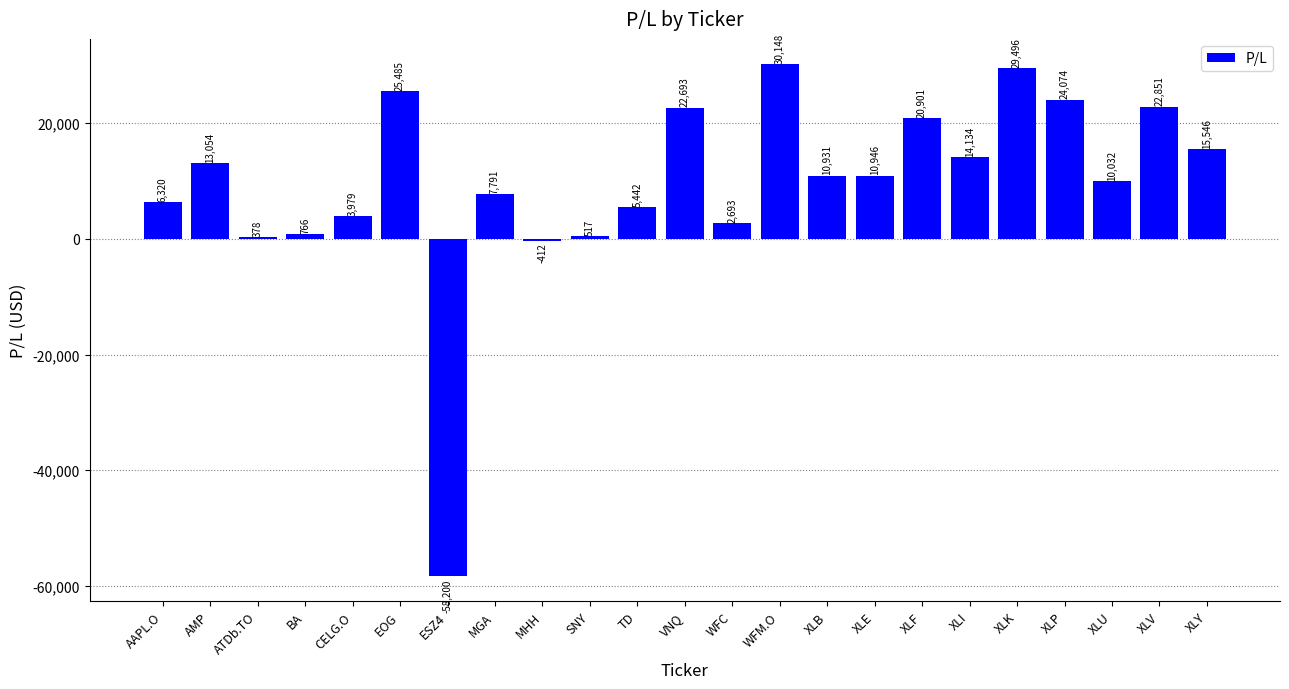

What is the value of the 7th bar from the left?

-58200.0